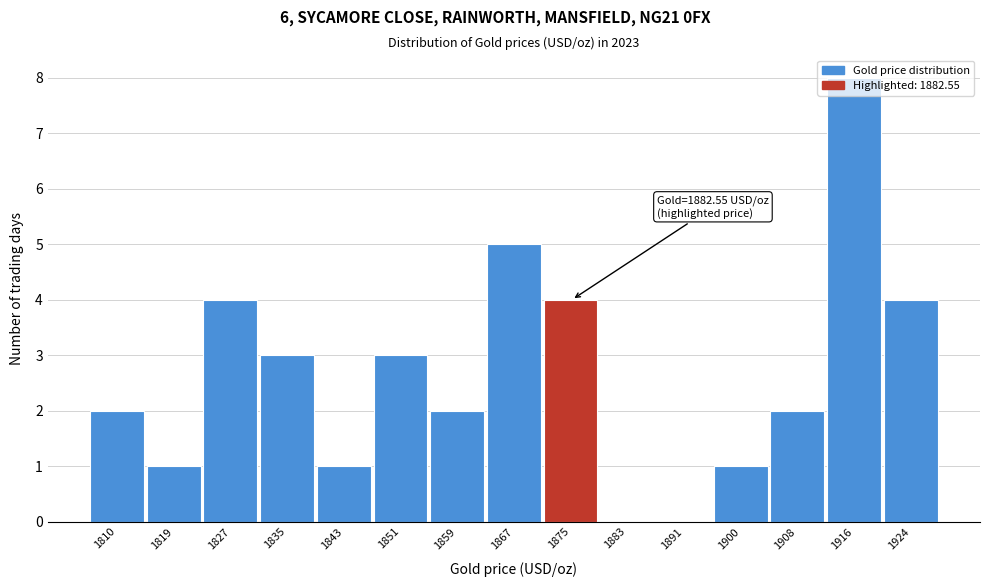

What is the sum of the values at 1900 and 1859?

3